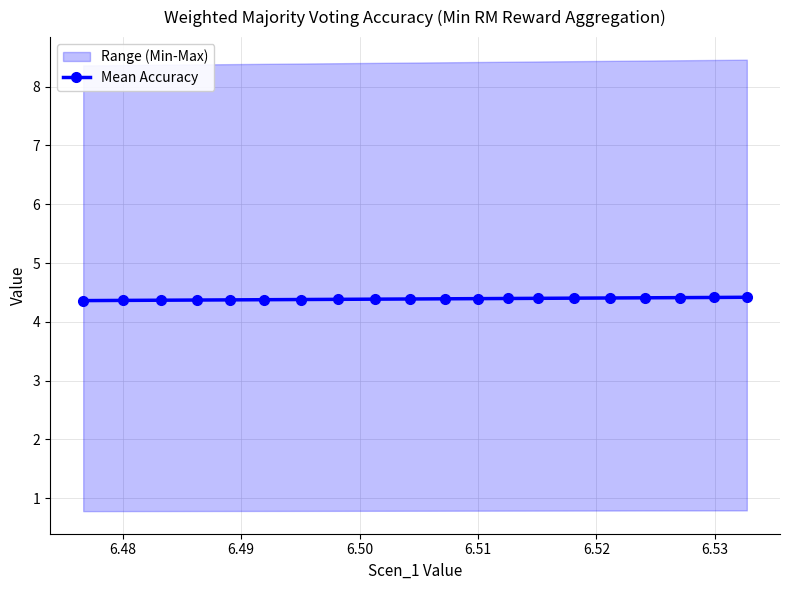

Count the Mean Accuracy values in the range 4 to 5.

20